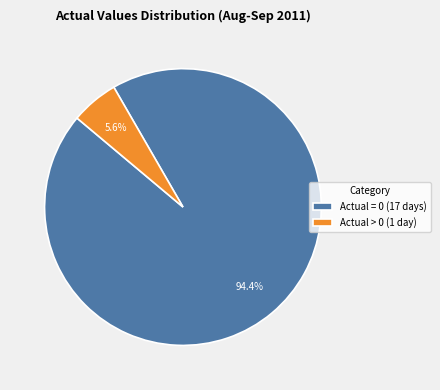

What is the majority slice?

Actual = 0 (17 days)